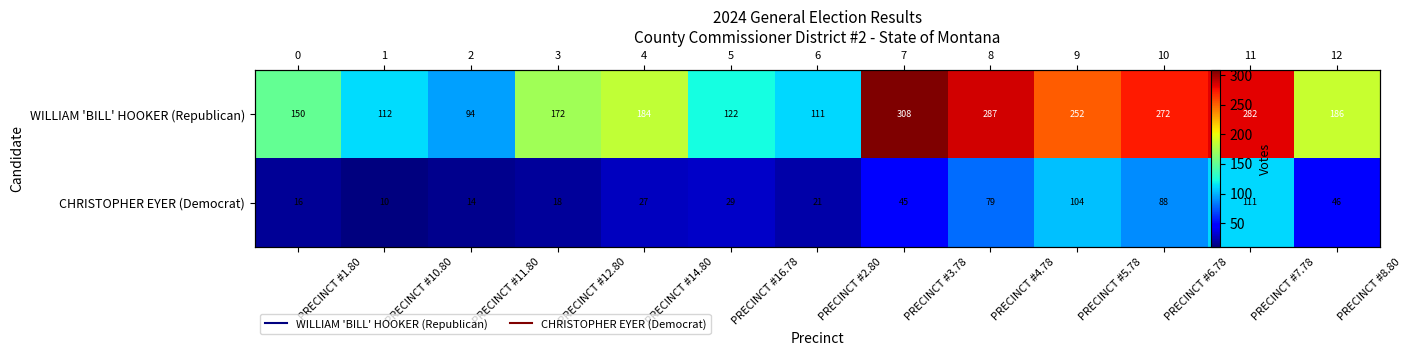

How many data points does each series have?

13